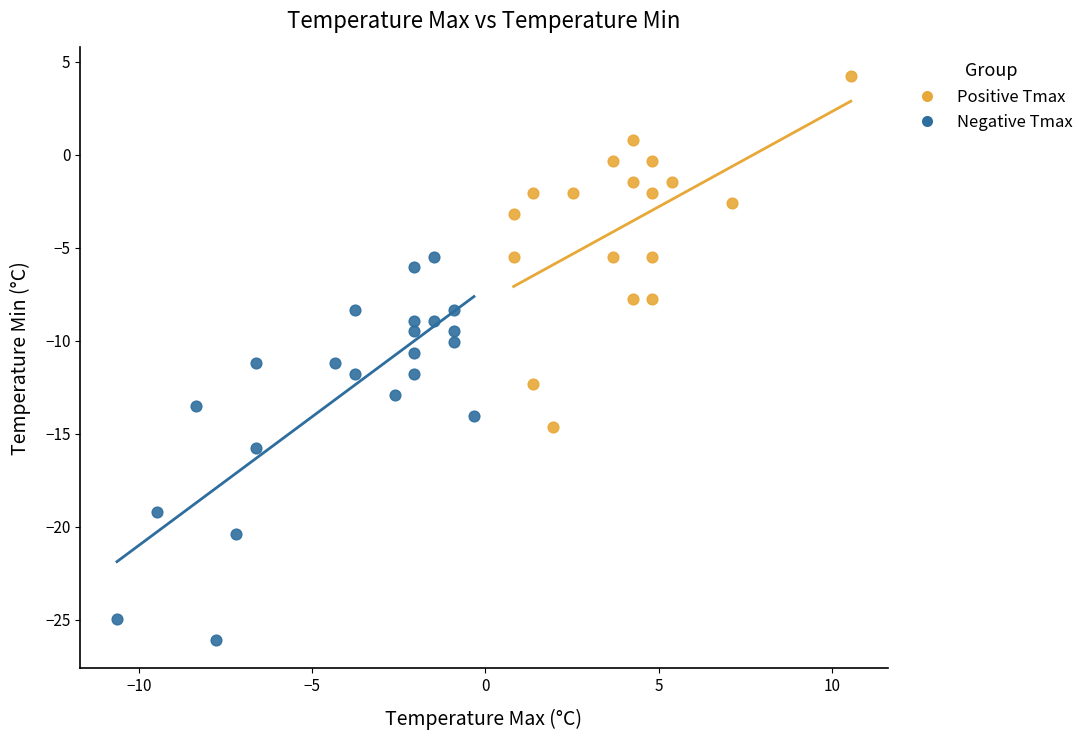

Which series has the widest spread of Y values?

Negative Tmax